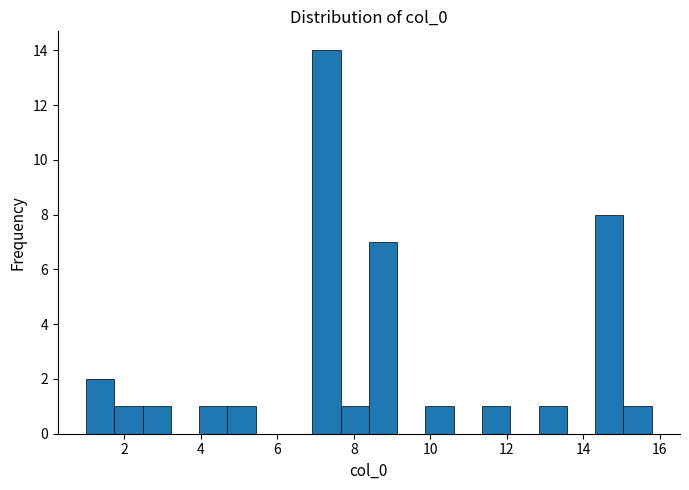

Read against the x-axis, roughly where is the centre of the tallest bar?

7.2